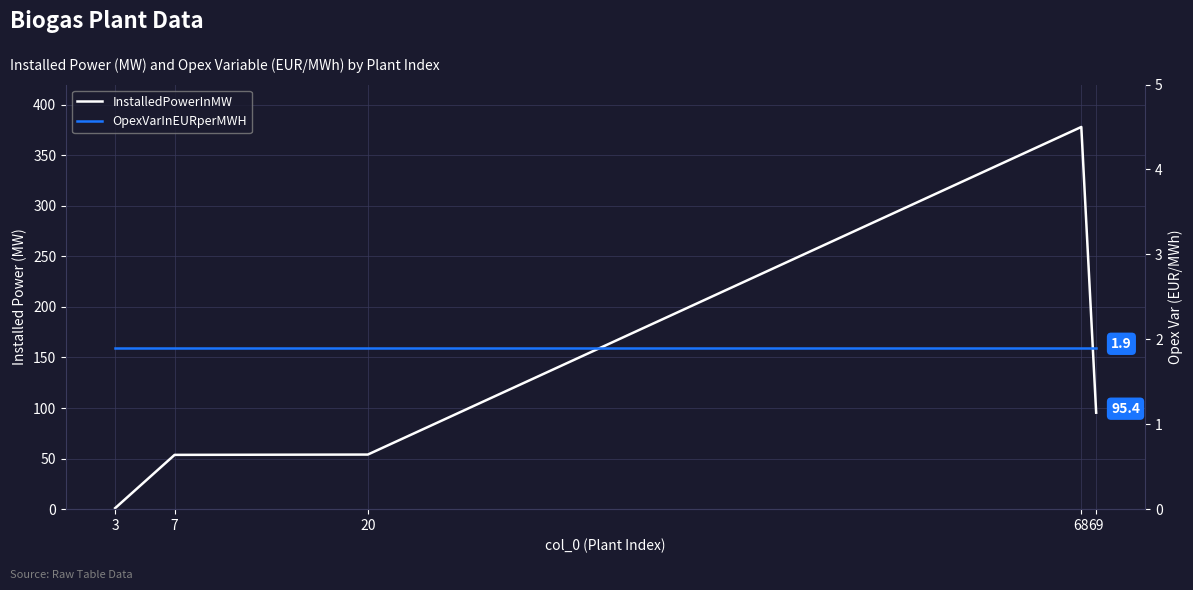

What is the difference between the InstalledPowerInMW values at 69 and 68?

282.6